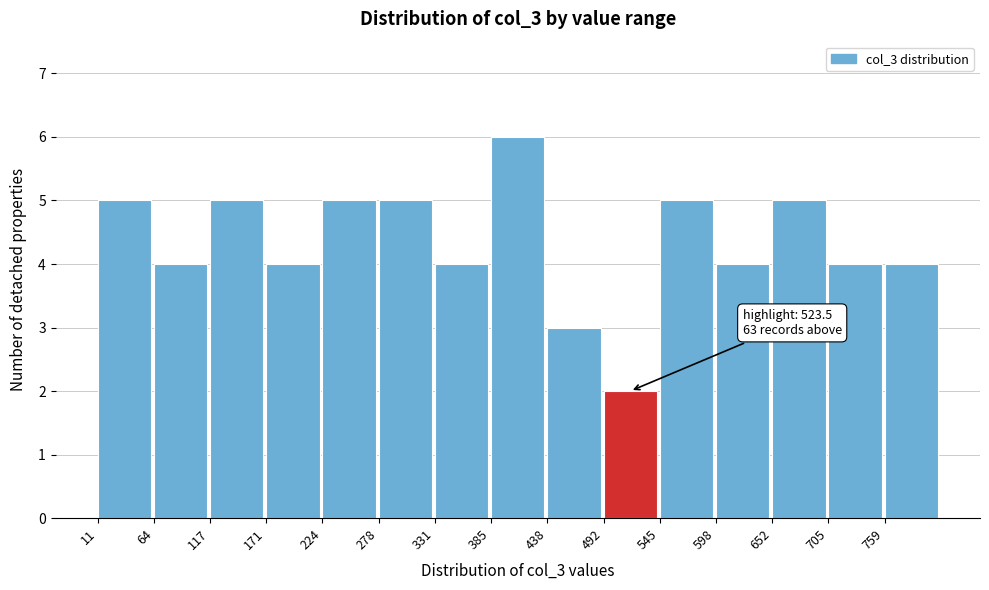

Over which range of the x-axis is the bar tallest?

390 to 440